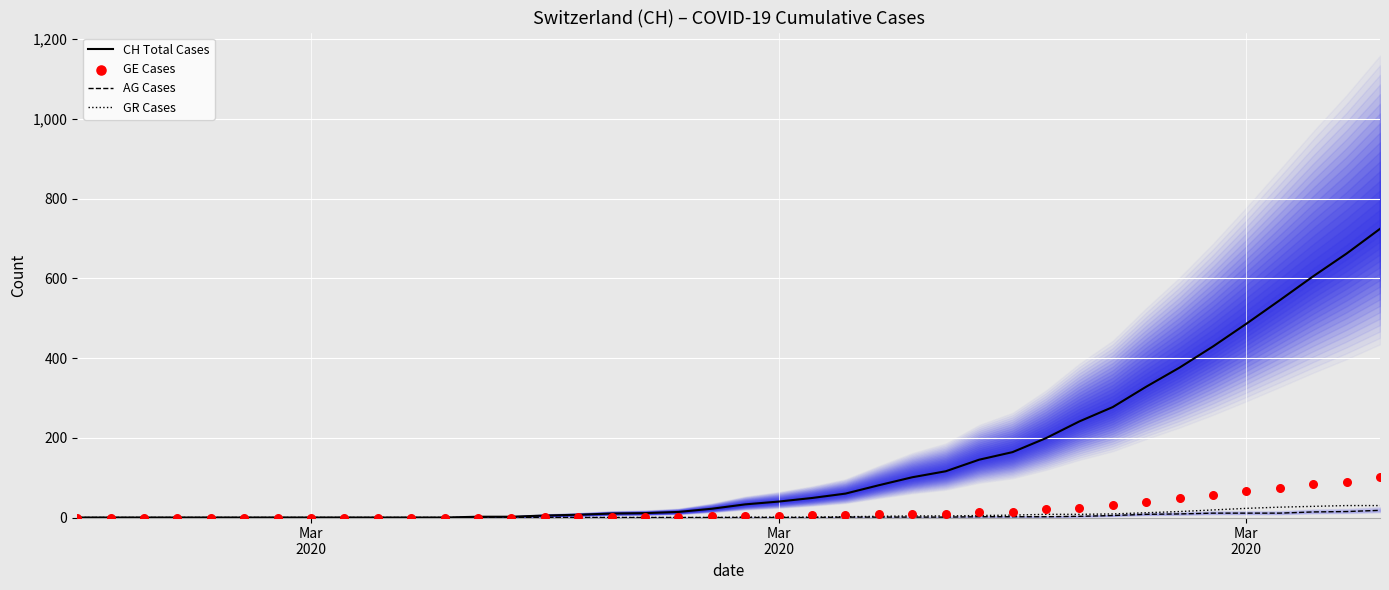

What are all the series names shown in the legend?

CH Total Cases, AG Cases, GR Cases, GE Cases